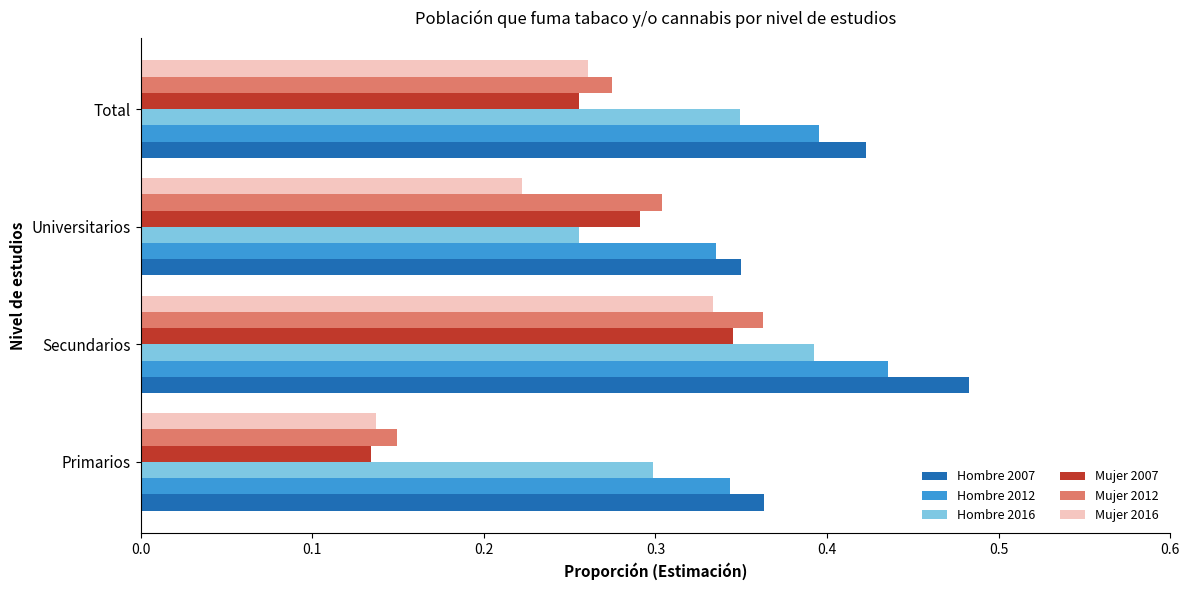

Which series has the largest total across all categories?

Hombre 2007